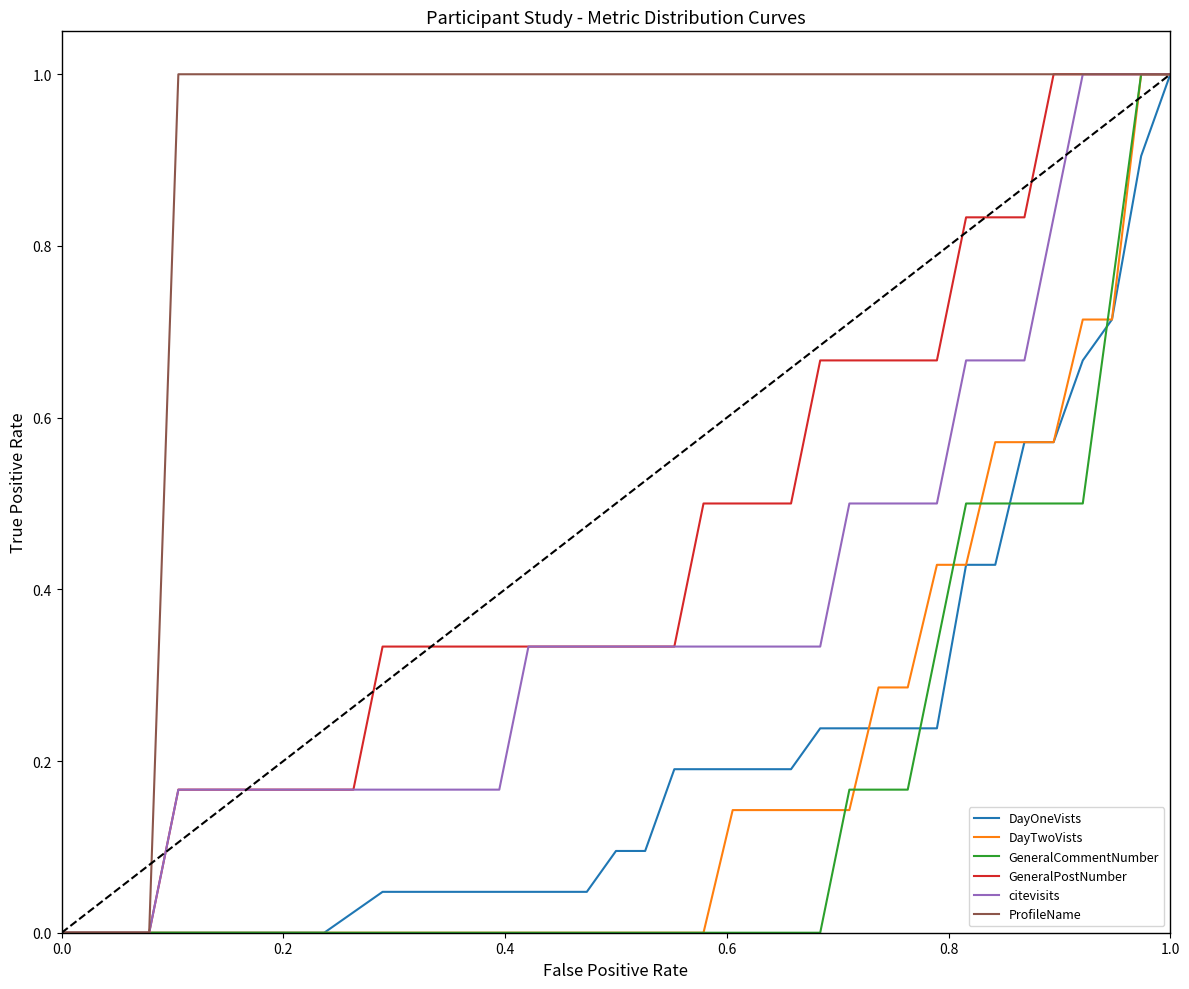

Count the DayTwoVists values in the range 0 to 1.

39